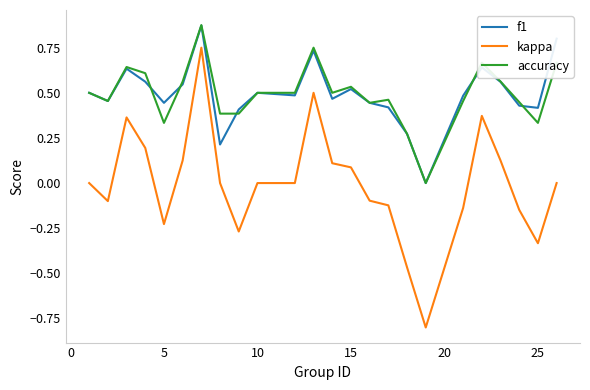

What is the smallest value displayed?

-0.8